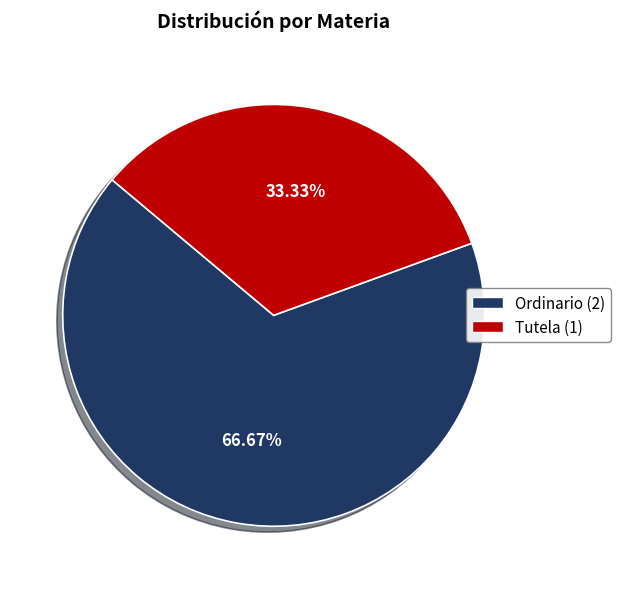

What percentage is the Ordinario slice, to the nearest percent?

67%